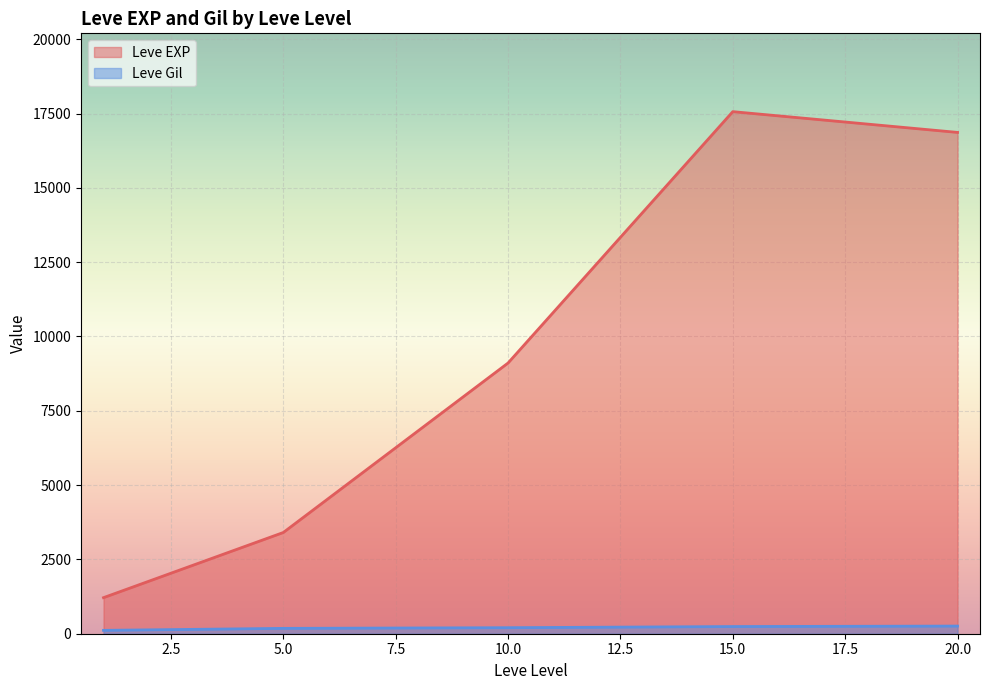

Rank the series by their average value, from highest to lowest.

Leve EXP, Leve Gil